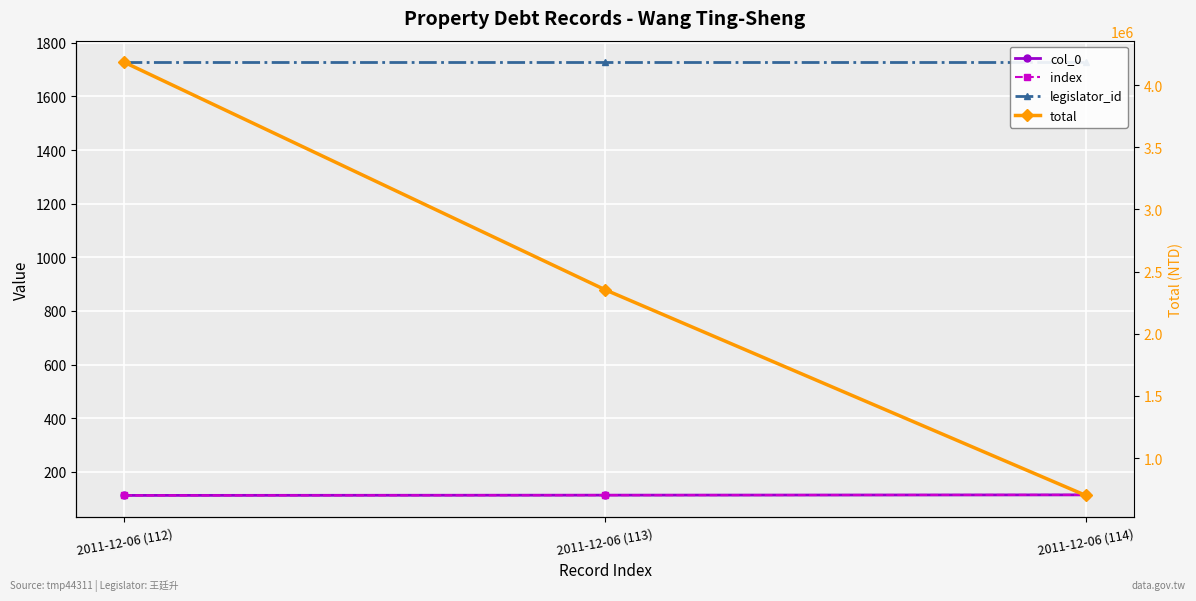

Reading left to right, extract all data points from this chart.

col_0: 112	113	114
index: 112	113	114
legislator_id: 1727	1727	1727
total: 4182443	2354028	700000